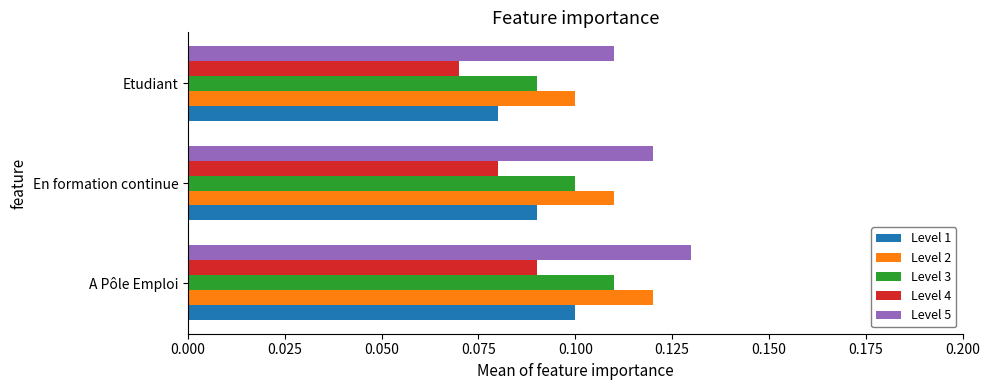

How many Level 2 values are between 0 and 1?

3